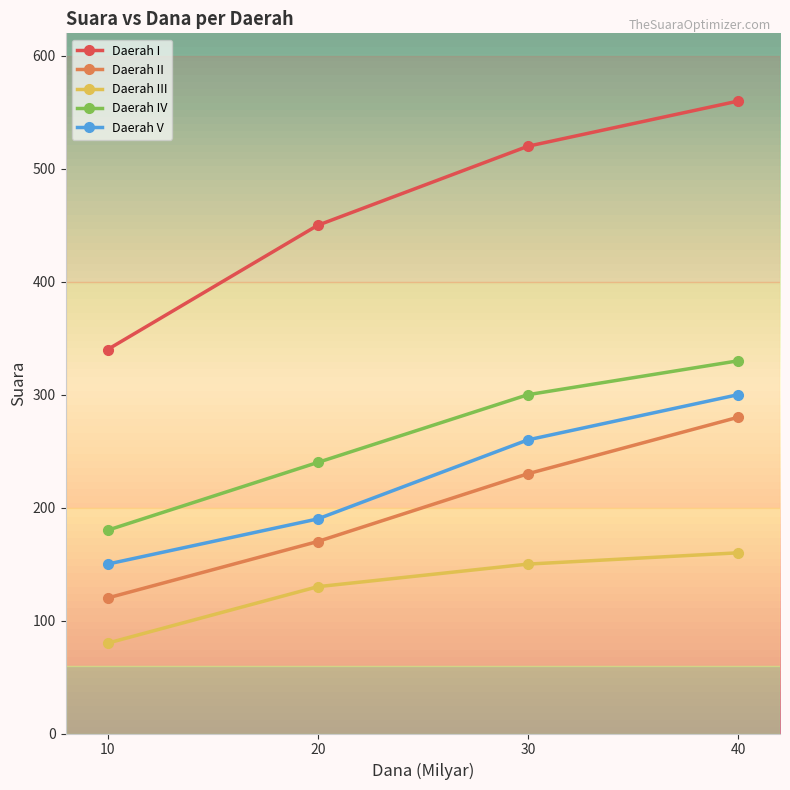

List the series in order of their peak value, highest first.

Daerah I, Daerah IV, Daerah V, Daerah II, Daerah III